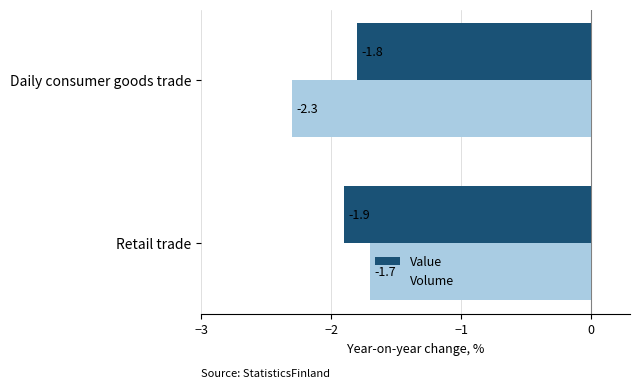

What is the difference between the maximum and minimum values in the Value series?

0.1